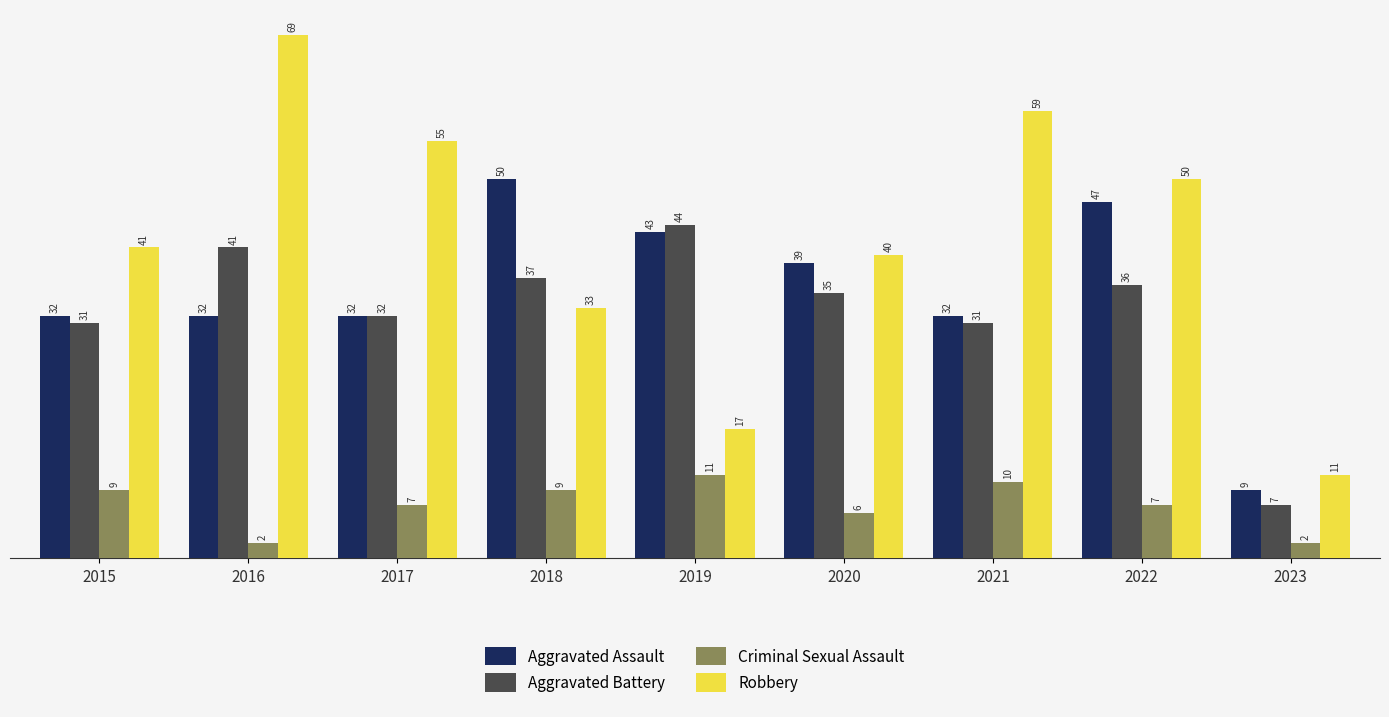

Reading left to right, transcribe all the data shown in this chart.

Aggravated Assault: 32	32	32	50	43	39	32	47	9
Aggravated Battery: 31	41	32	37	44	35	31	36	7
Criminal Sexual Assault: 9	2	7	9	11	6	10	7	2
Robbery: 41	69	55	33	17	40	59	50	11